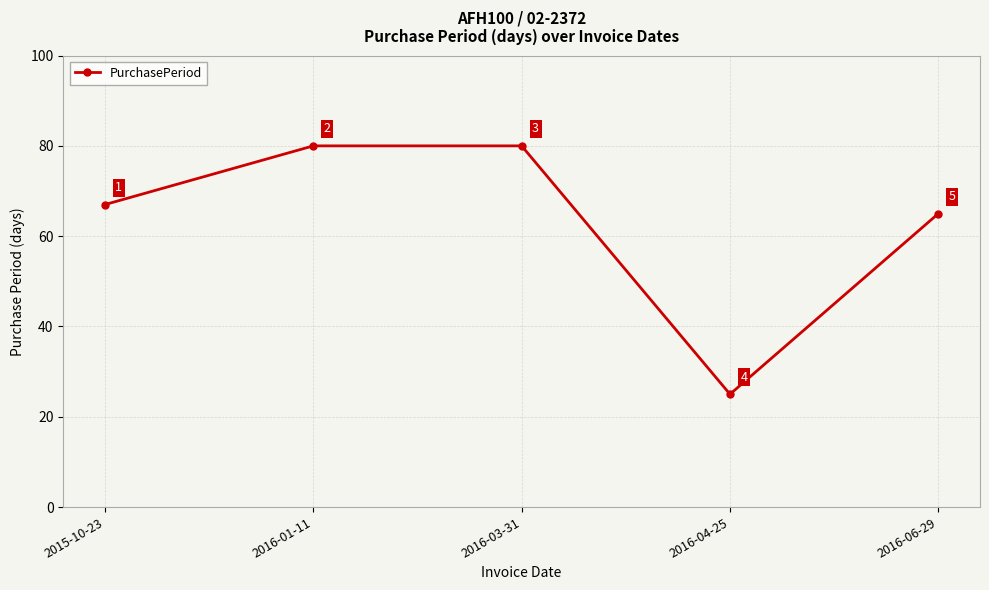

True or false: there are more than 2 points higher than both neighbors.

False